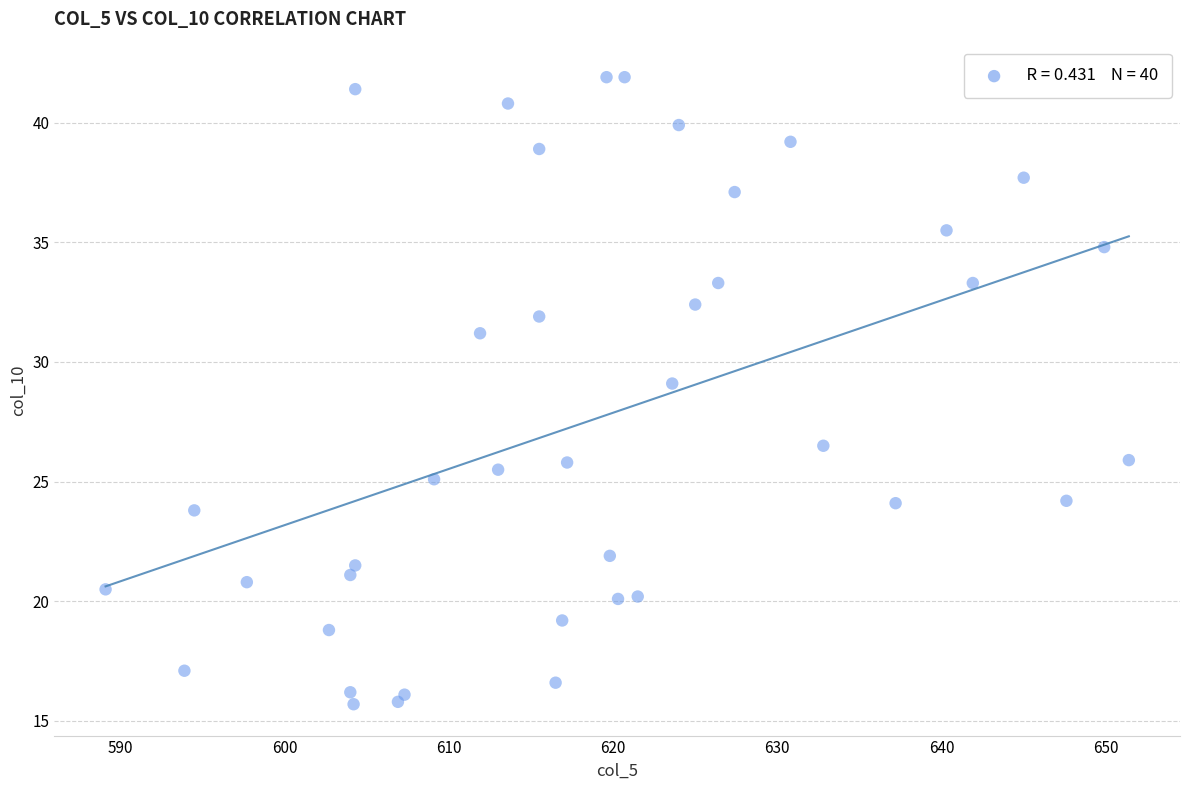

What Y value in the scatter plot is closest to 28?

29.1